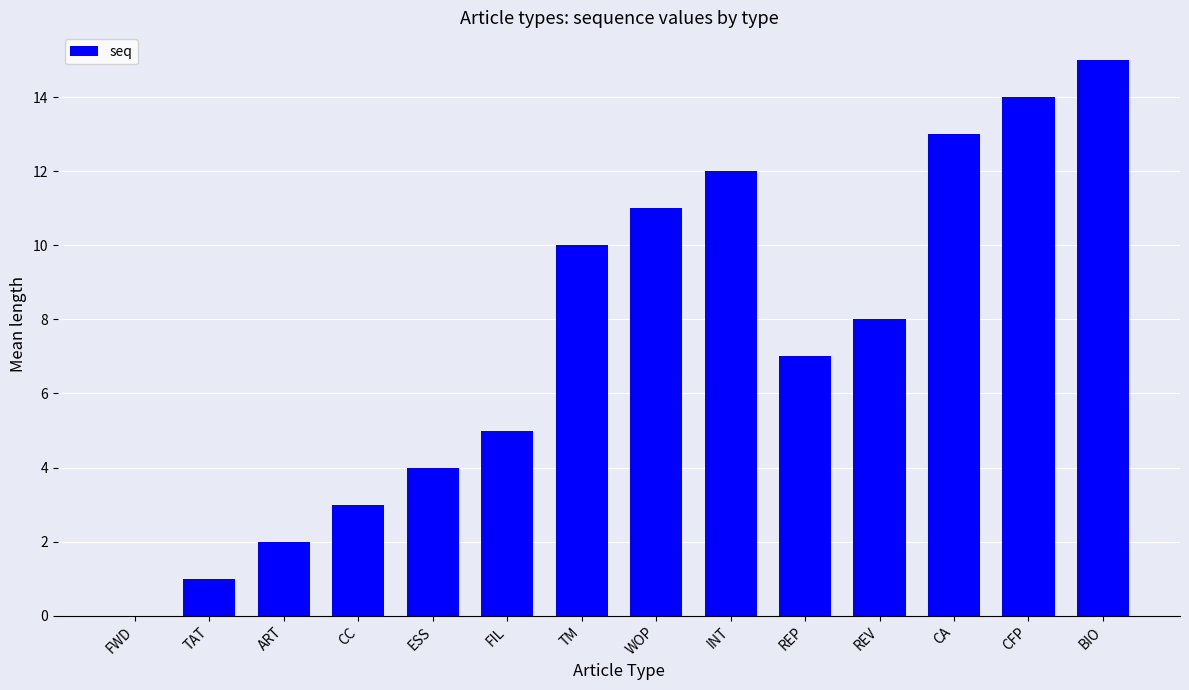

Which label corresponds to the largest value in the chart?

BIO